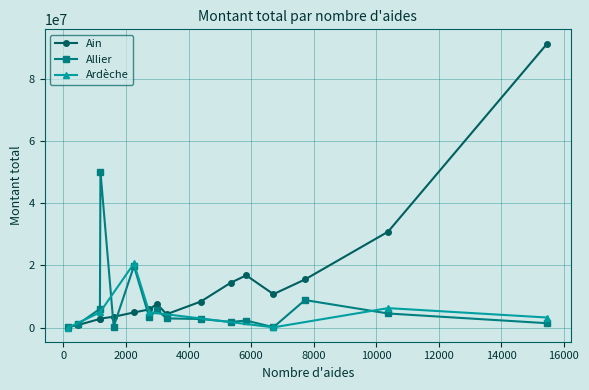

What is the value of the Ain point at the 7th from the left?

5850265